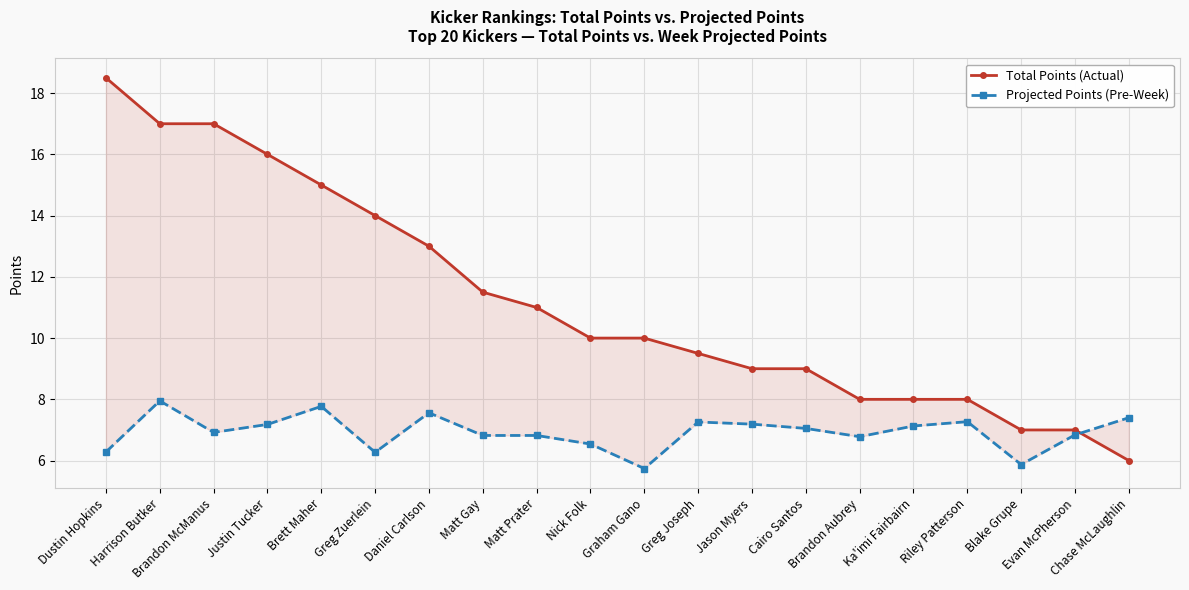

True or false: Total Points (Actual) has more than 0 interior local peaks.

False